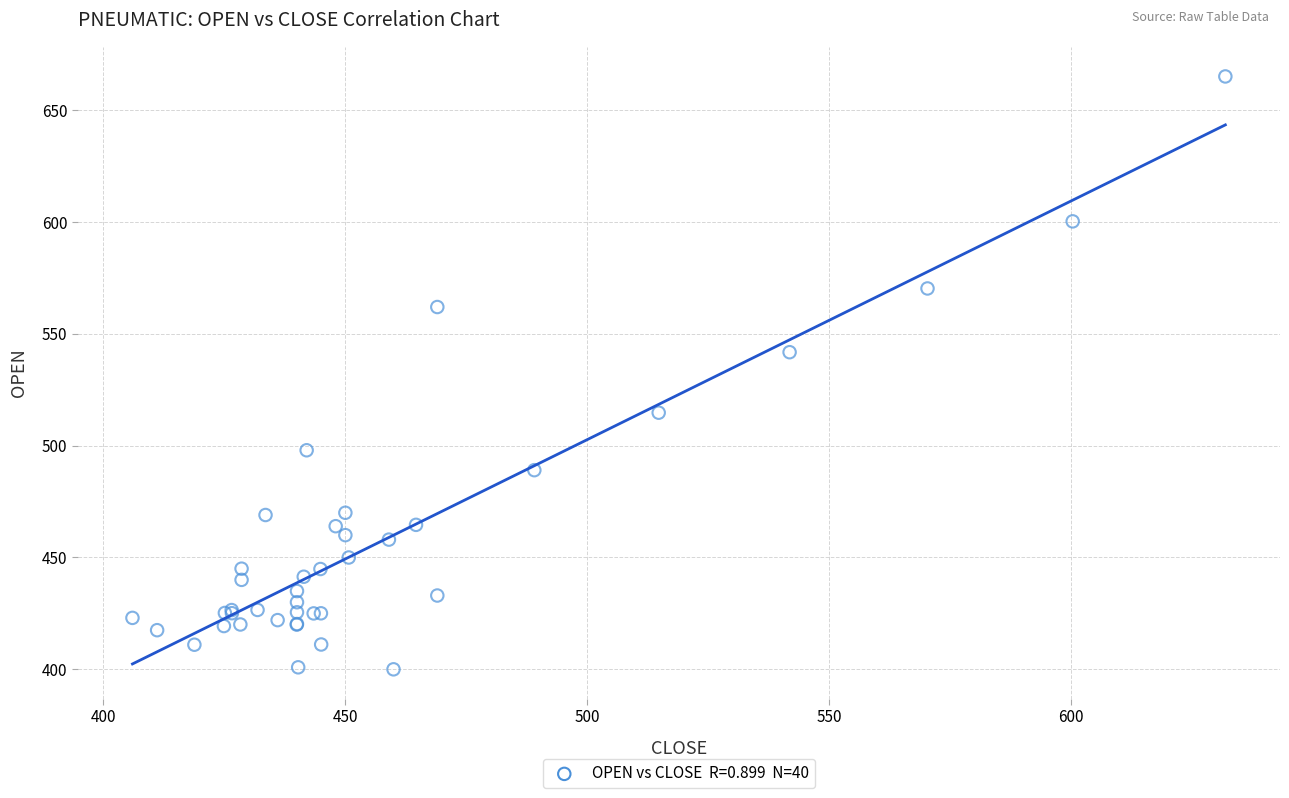

What Y value in the scatter plot is closest to 532?

541.8